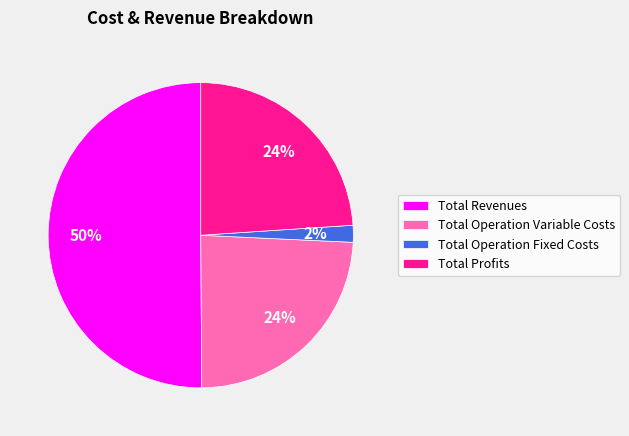

Does Total Operation Fixed Costs represent more than half of the total?

No